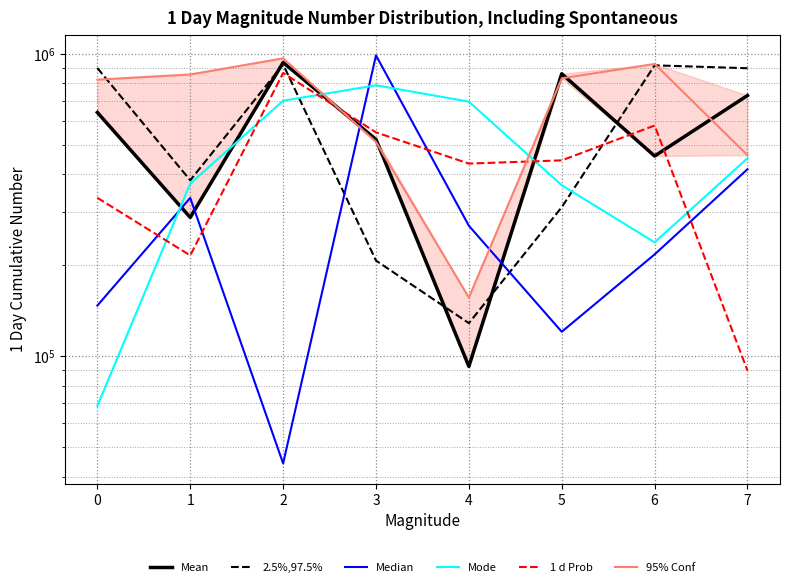

Is this an area chart (filled region under the line)?

No